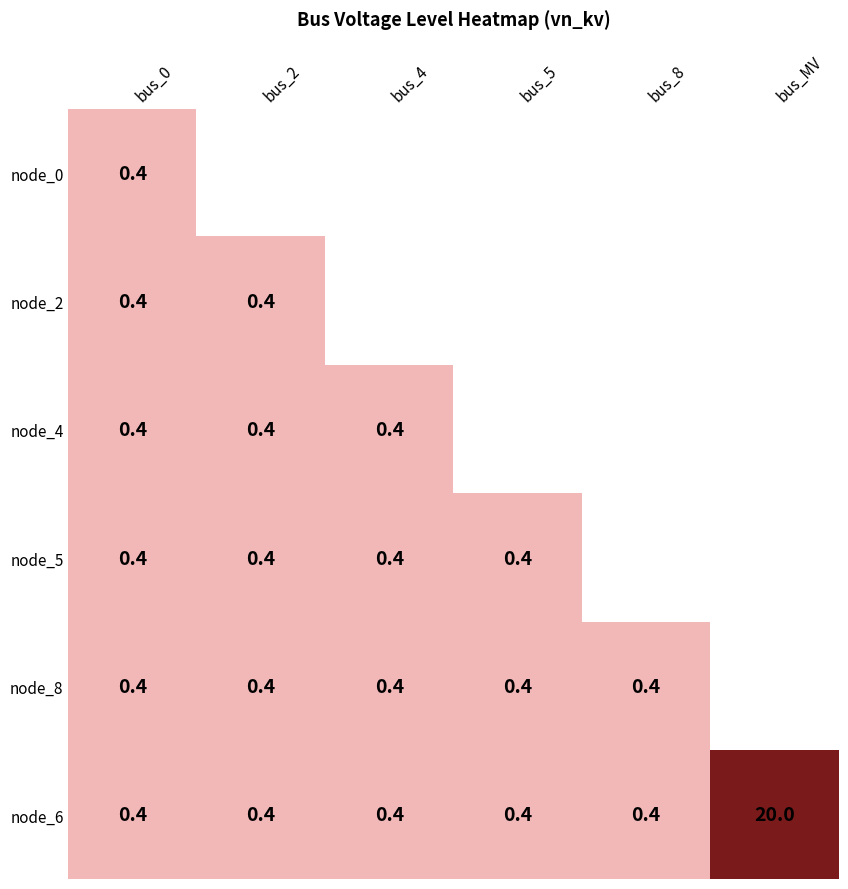

What is the sum of the node_6 values at bus_2 and bus_5?

0.8